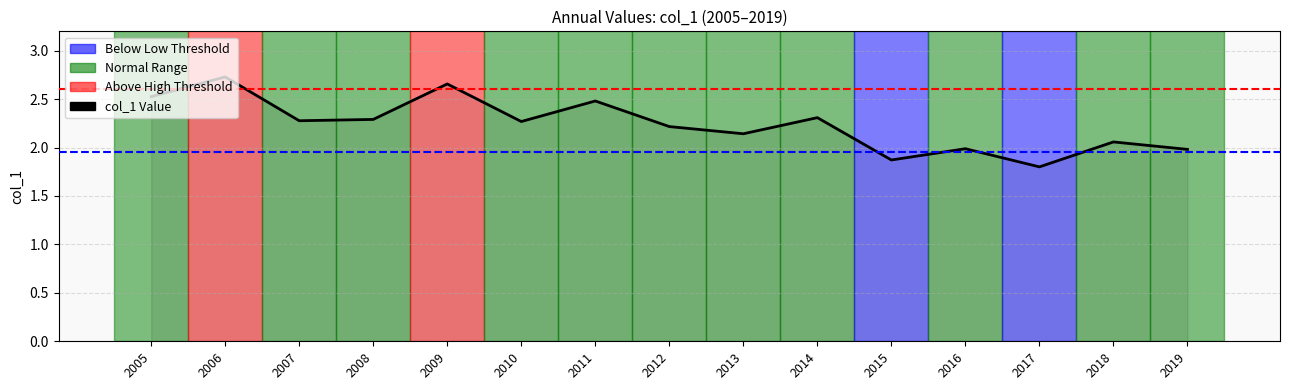

What is the minimum value shown in the chart?

1.8